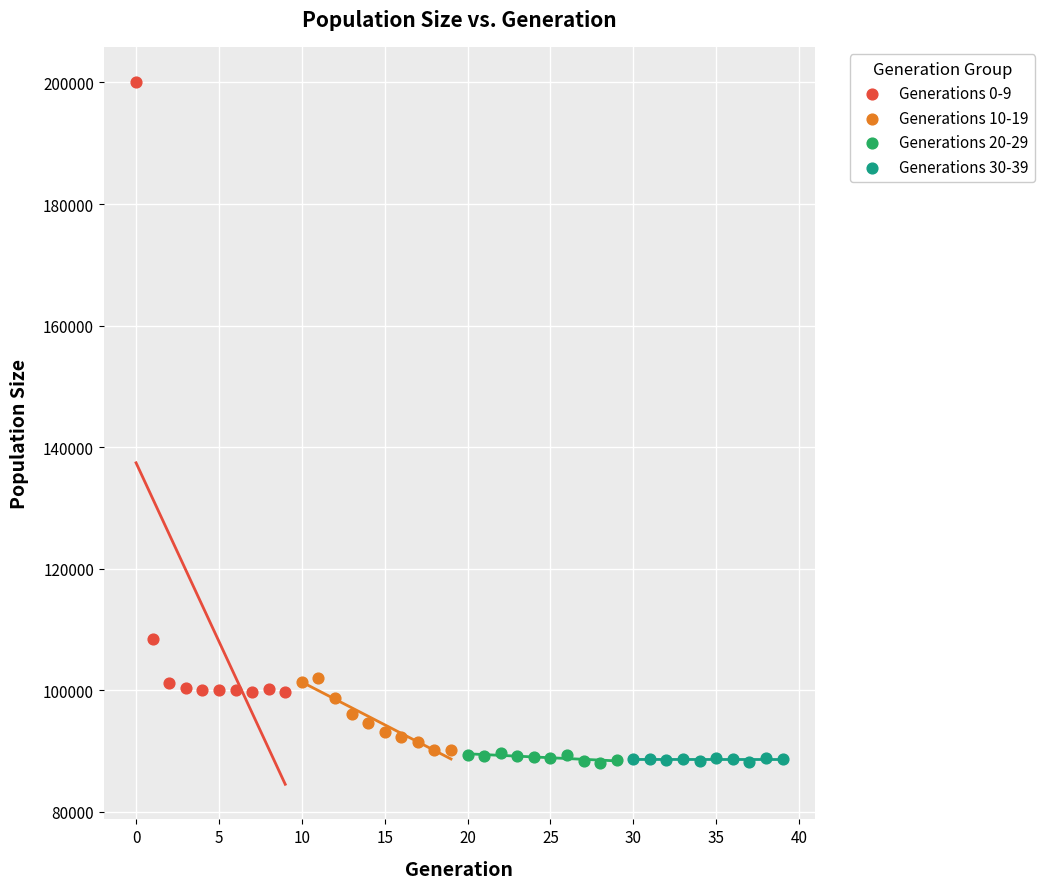

What are all the series names shown in the legend?

Generations 0-9, Generations 10-19, Generations 20-29, Generations 30-39